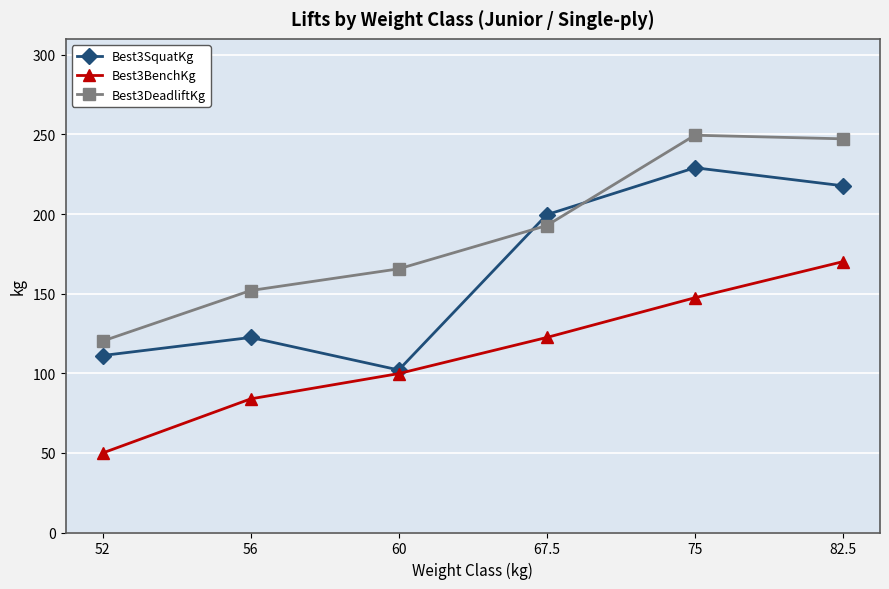

True or false: Best3DeadliftKg and Best3BenchKg cross at least once.

False